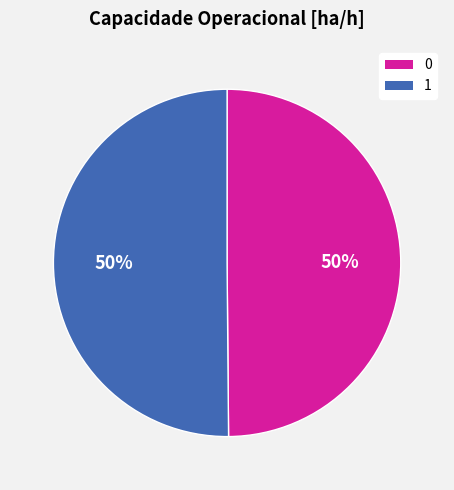

To the nearest percent, what is the average slice percentage?

50%